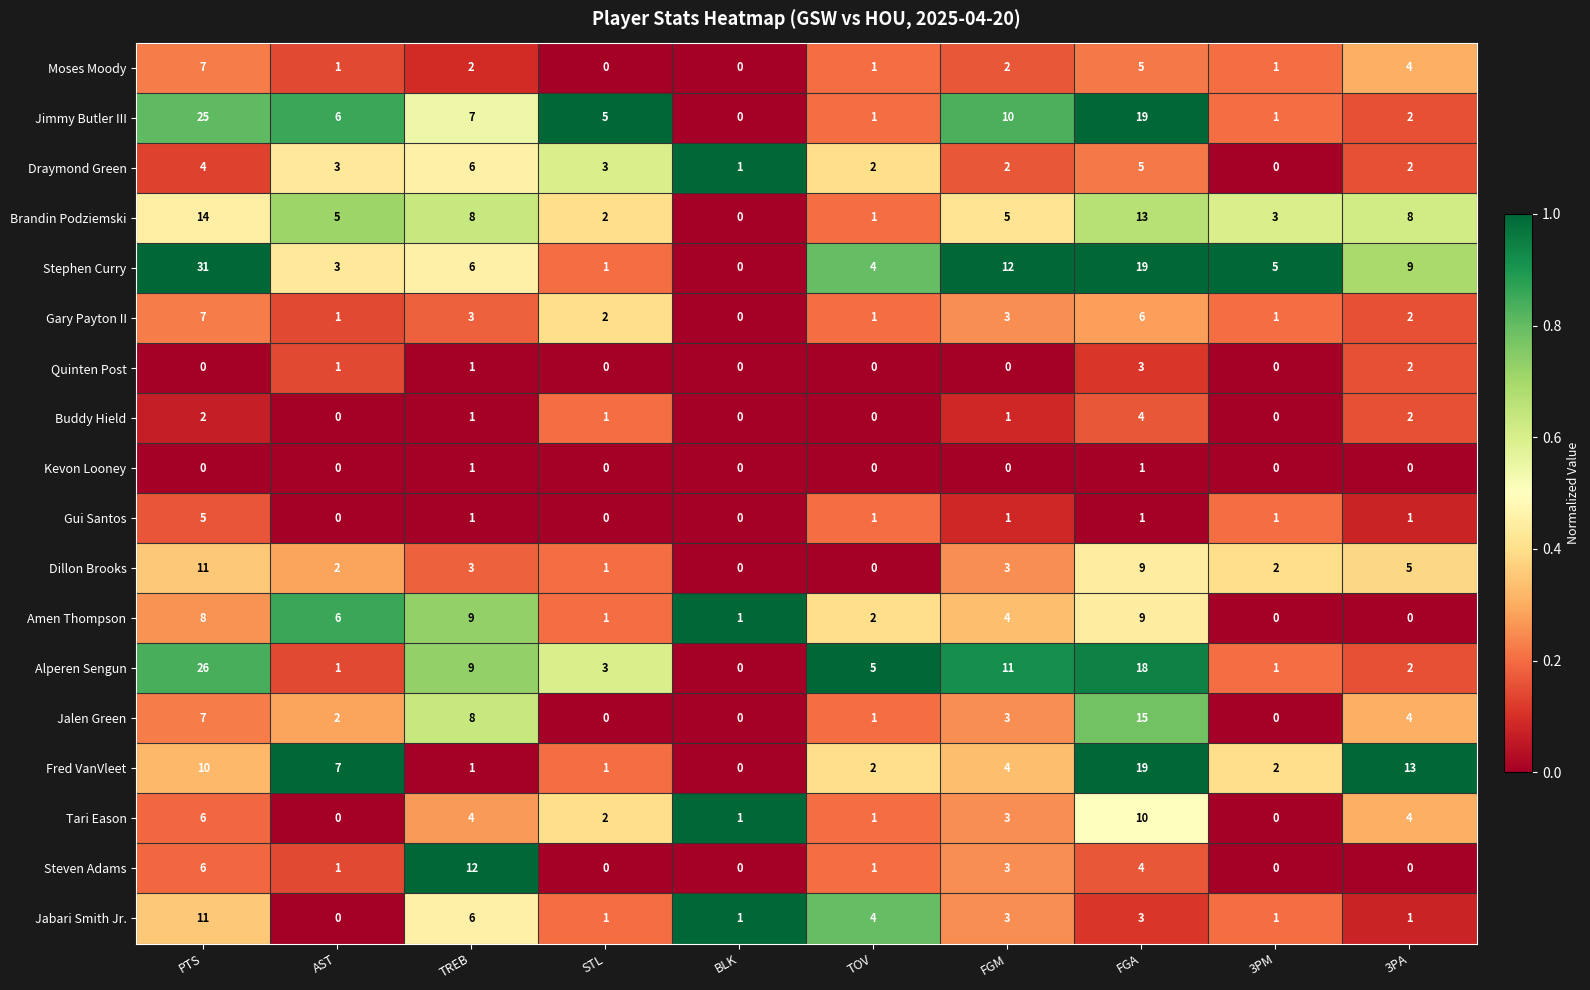

How many data points does each series have?

10